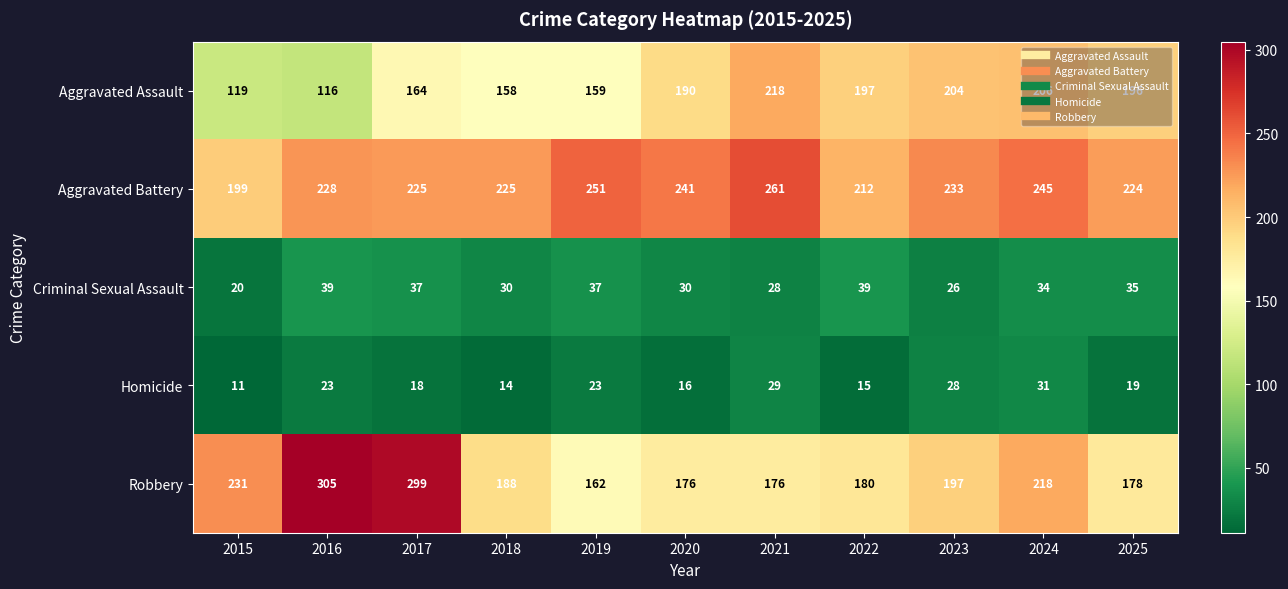

What is the difference between the highest and lowest values at 2015?

220